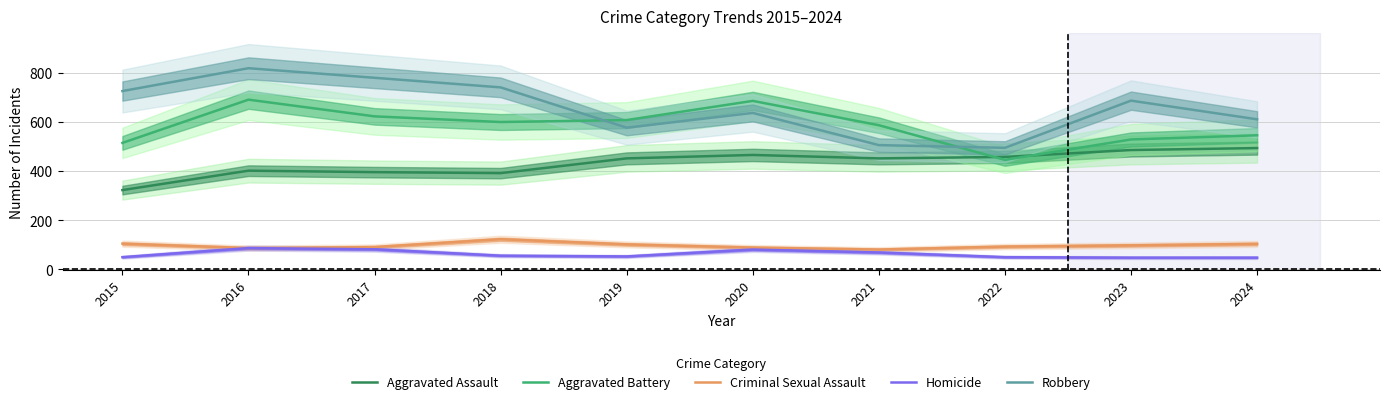

What is the difference between the second highest and minimum values in the Criminal Sexual Assault series?

24